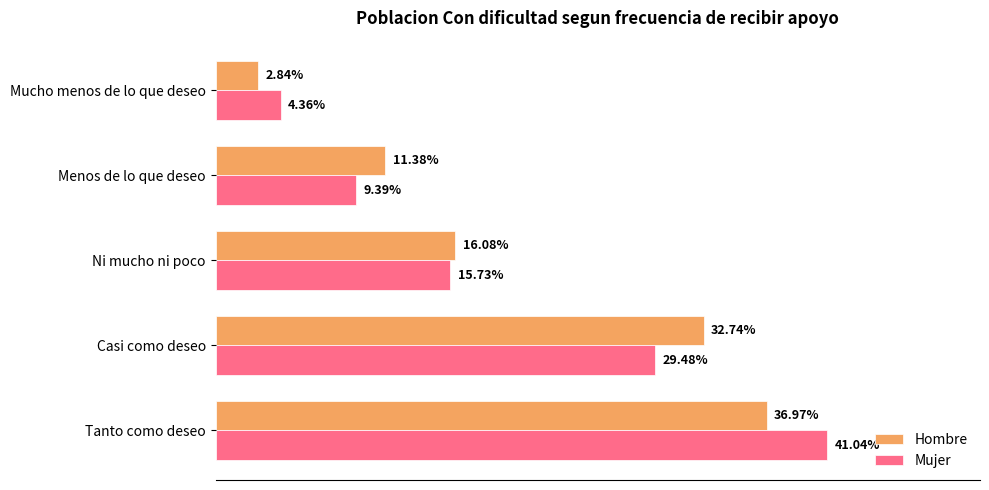

Rank the series by their maximum value, from highest to lowest.

Mujer, Hombre